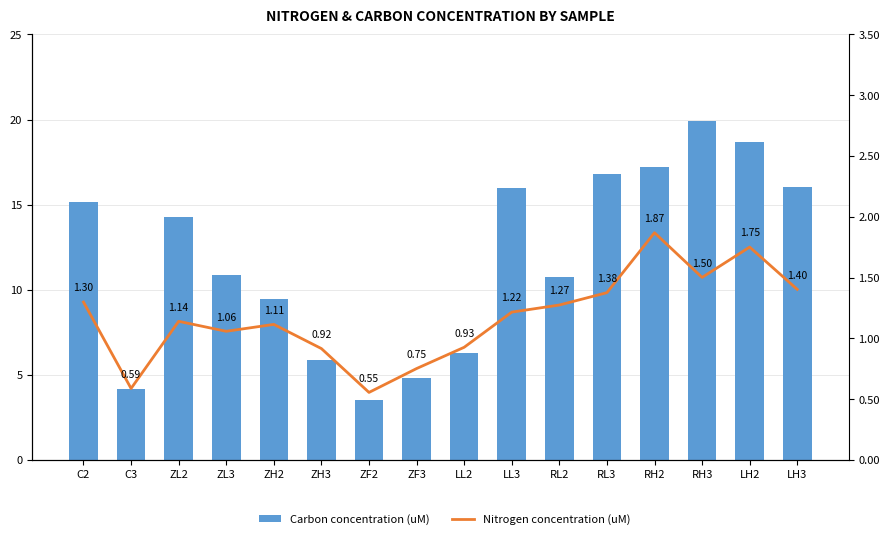

What is the approximate value of Carbon concentration (uM) at ZH3?

5.8